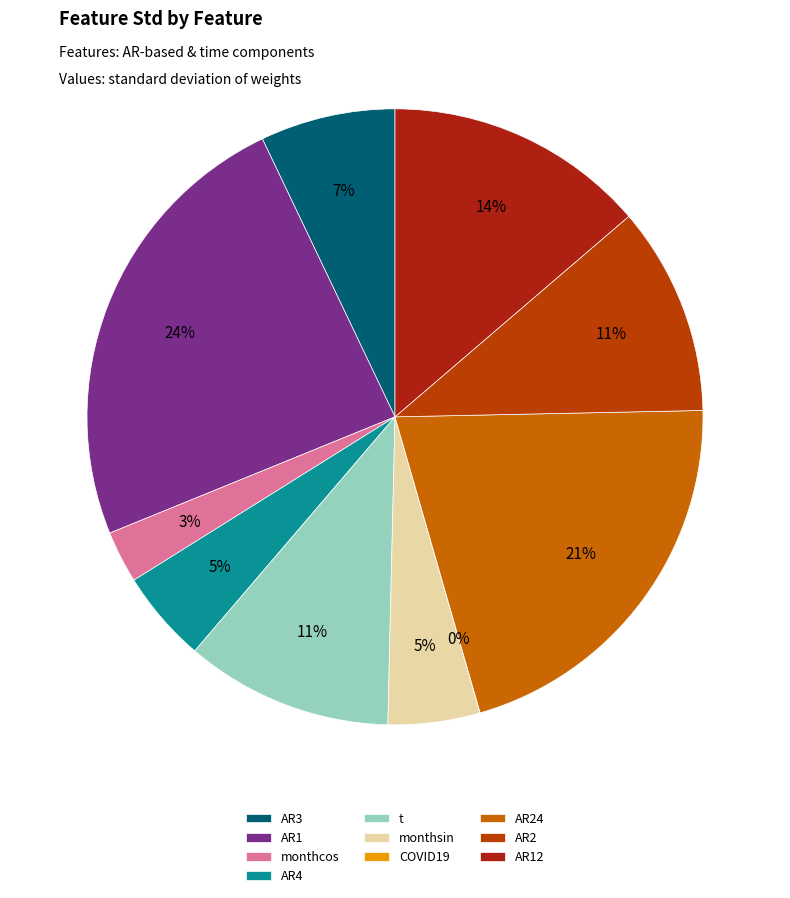

To the nearest percent, what is the combined percentage of COVID19 and monthsin?

5%